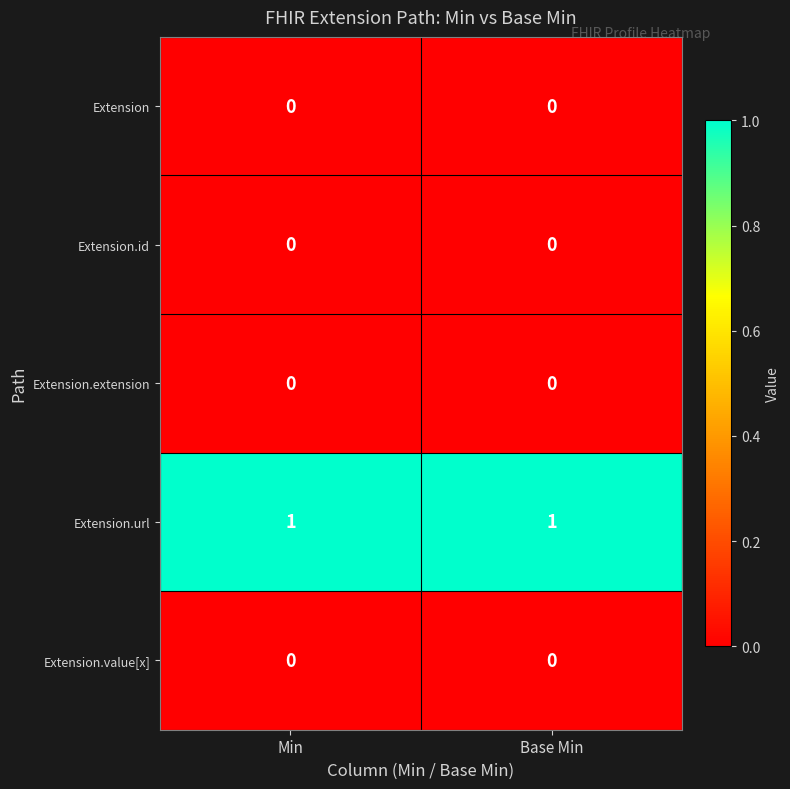

At which category is the sum across all series the highest?

Min